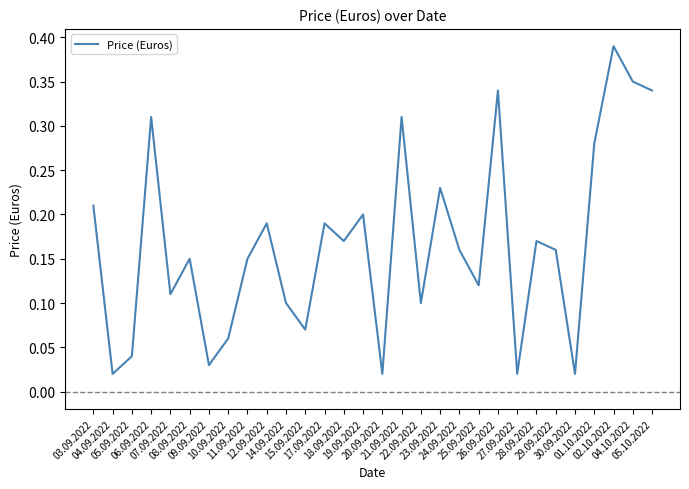

Which has a higher value, 10.09.2022 or 25.09.2022?

25.09.2022